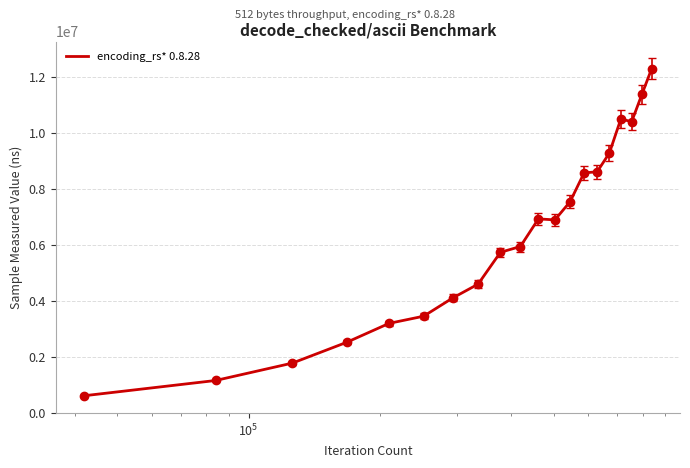

What is the smallest value displayed?

603664